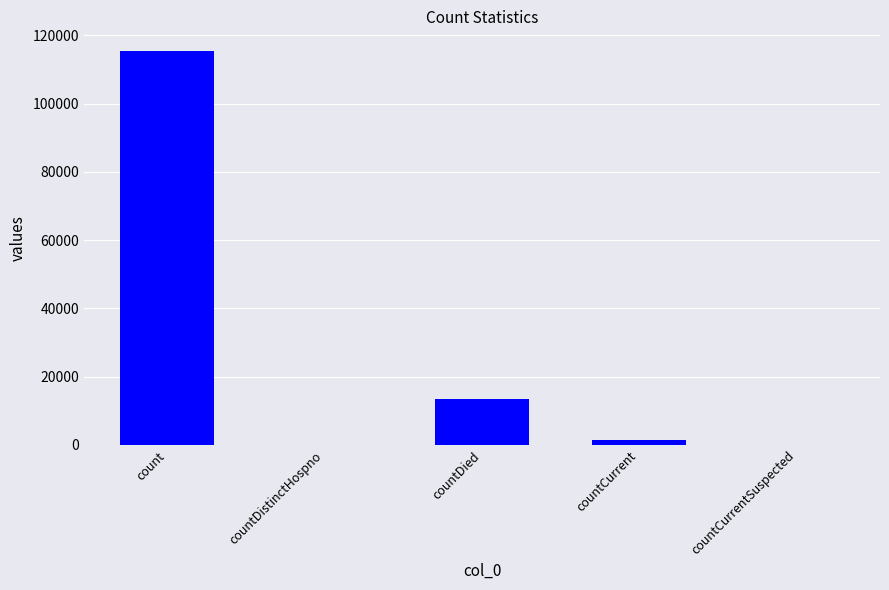

What is the average value?

26021